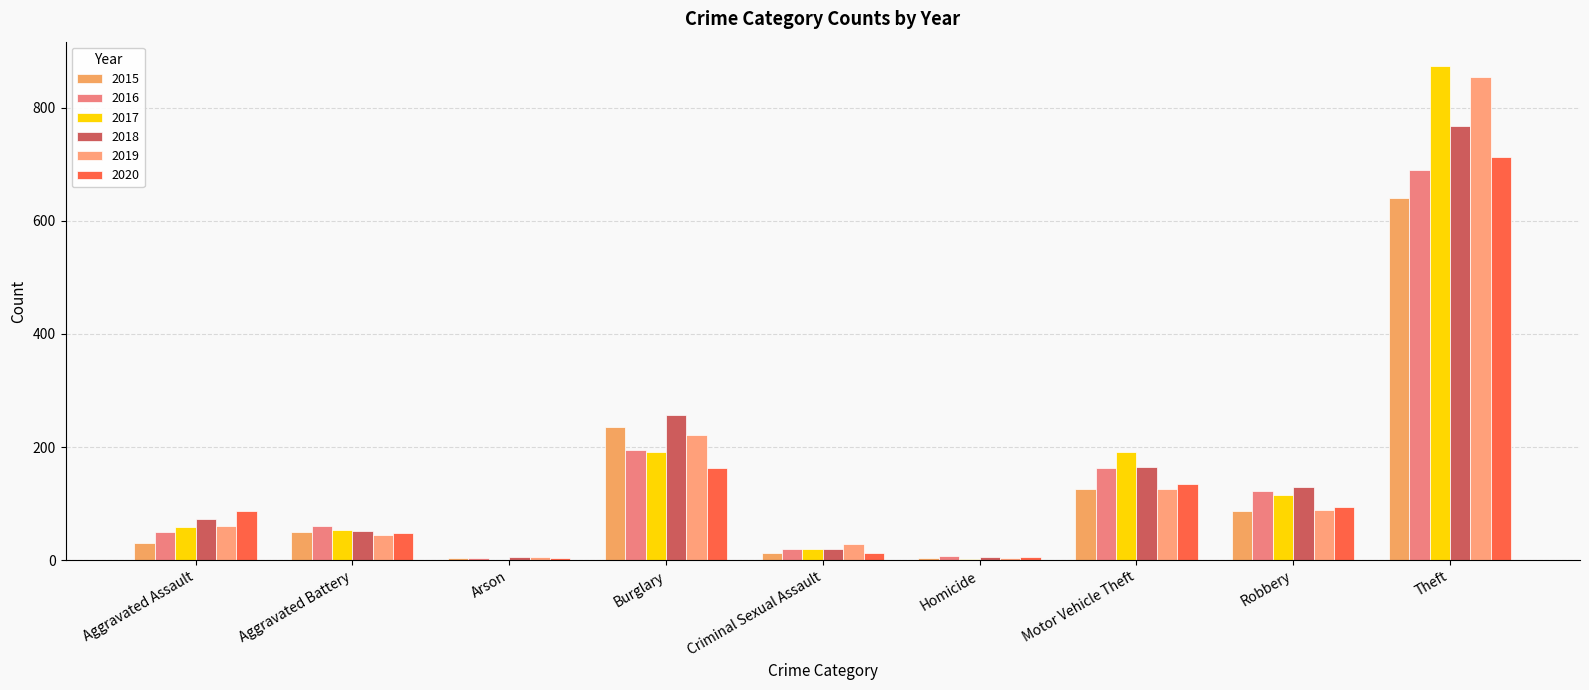

What is the minimum value for 2017?

1